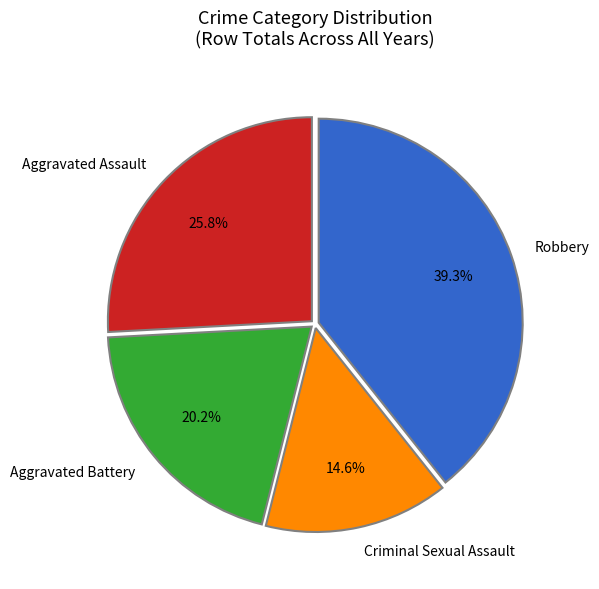

Between Robbery and Aggravated Battery, which is larger?

Robbery